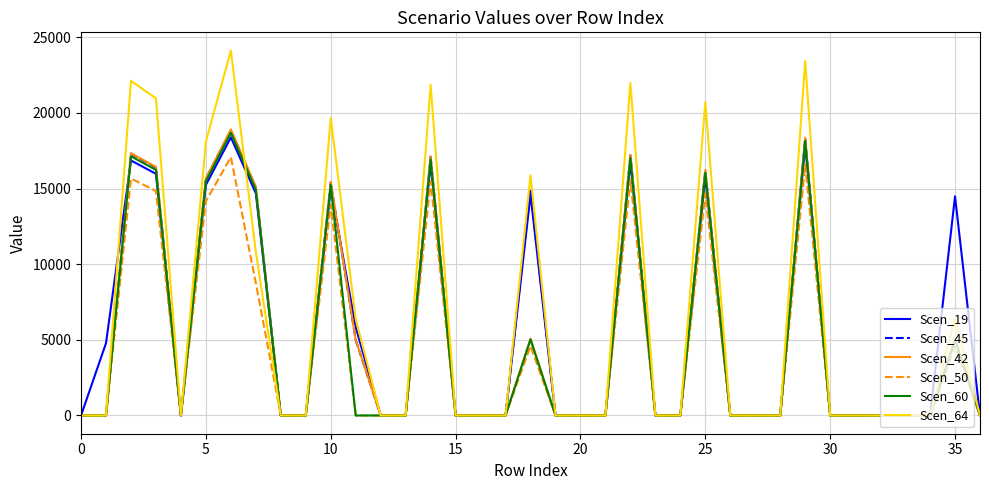

What is the maximum value for Scen_19?

18387.7